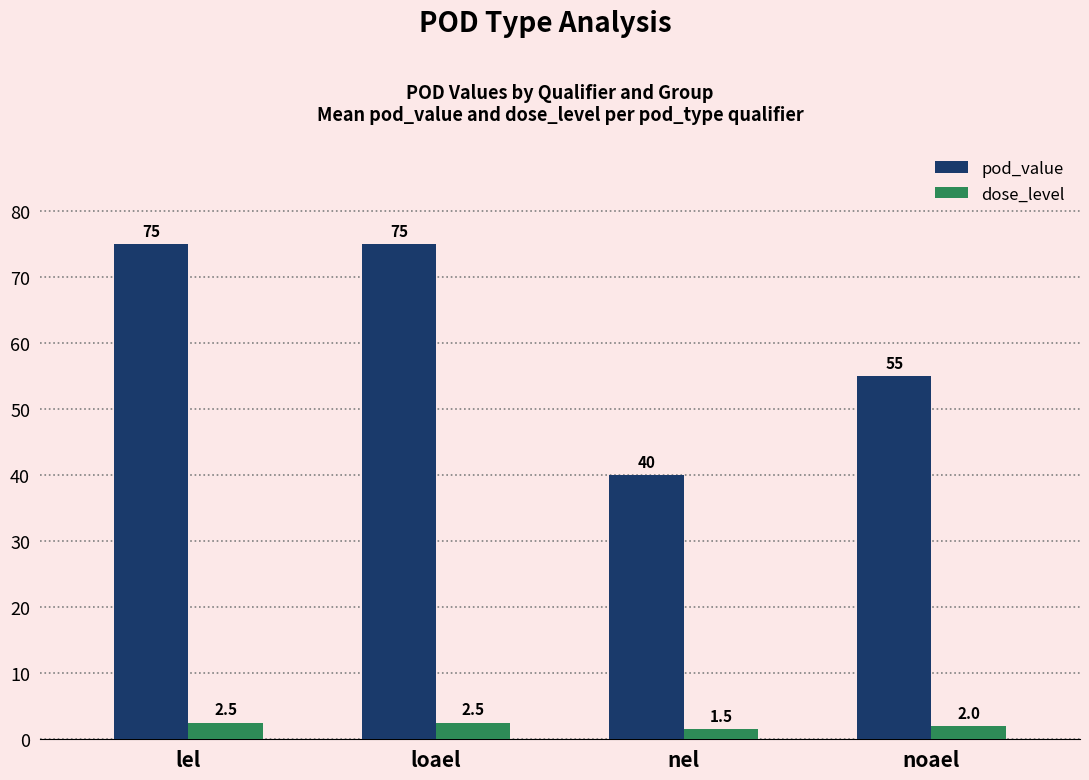

At loael, list the series in order from largest to smallest.

pod_value, dose_level